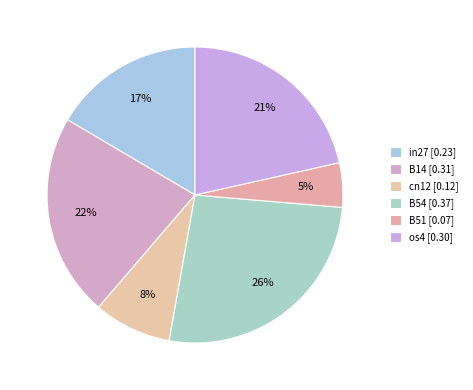

Count the number of slices in the pie.

6